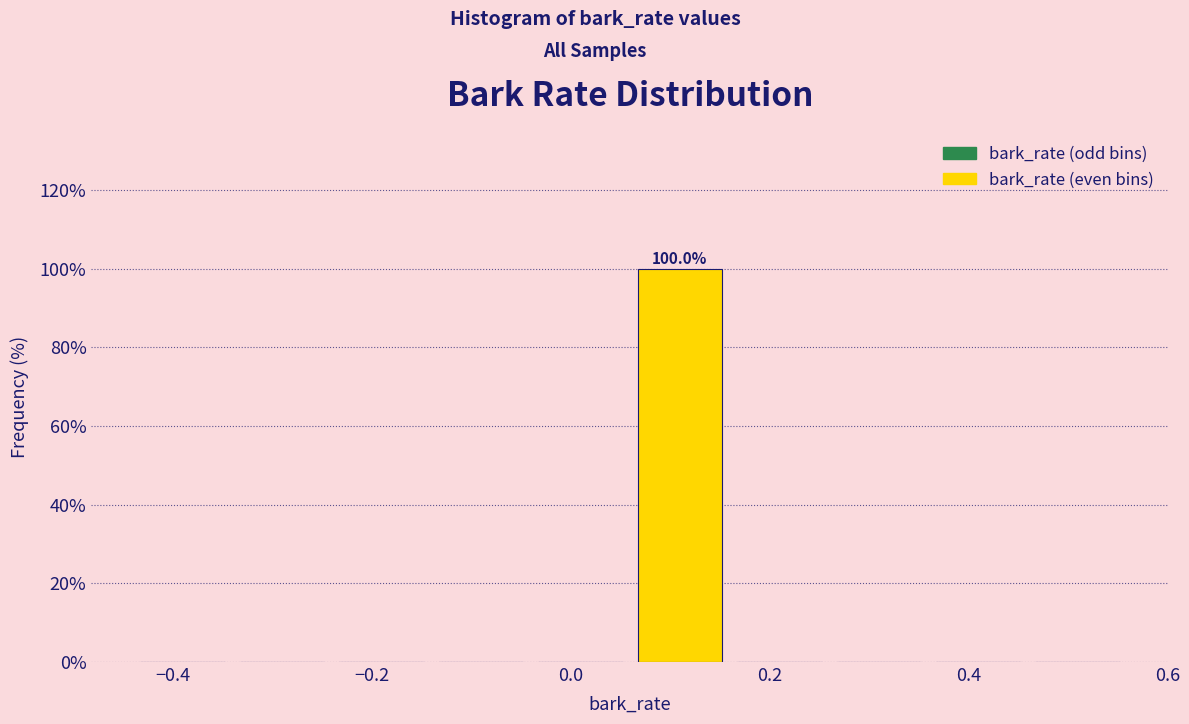

Which range on the x-axis has the tallest bar?

0.06 to 0.16